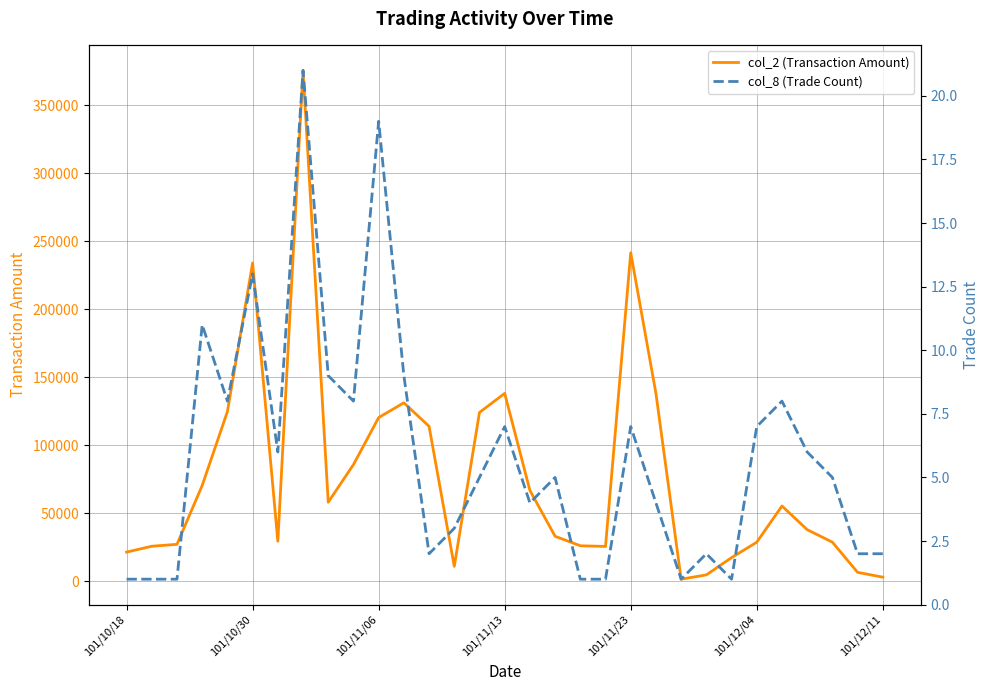

True or false: col_2 (Transaction Amount) has more than 1 interior local peaks.

True